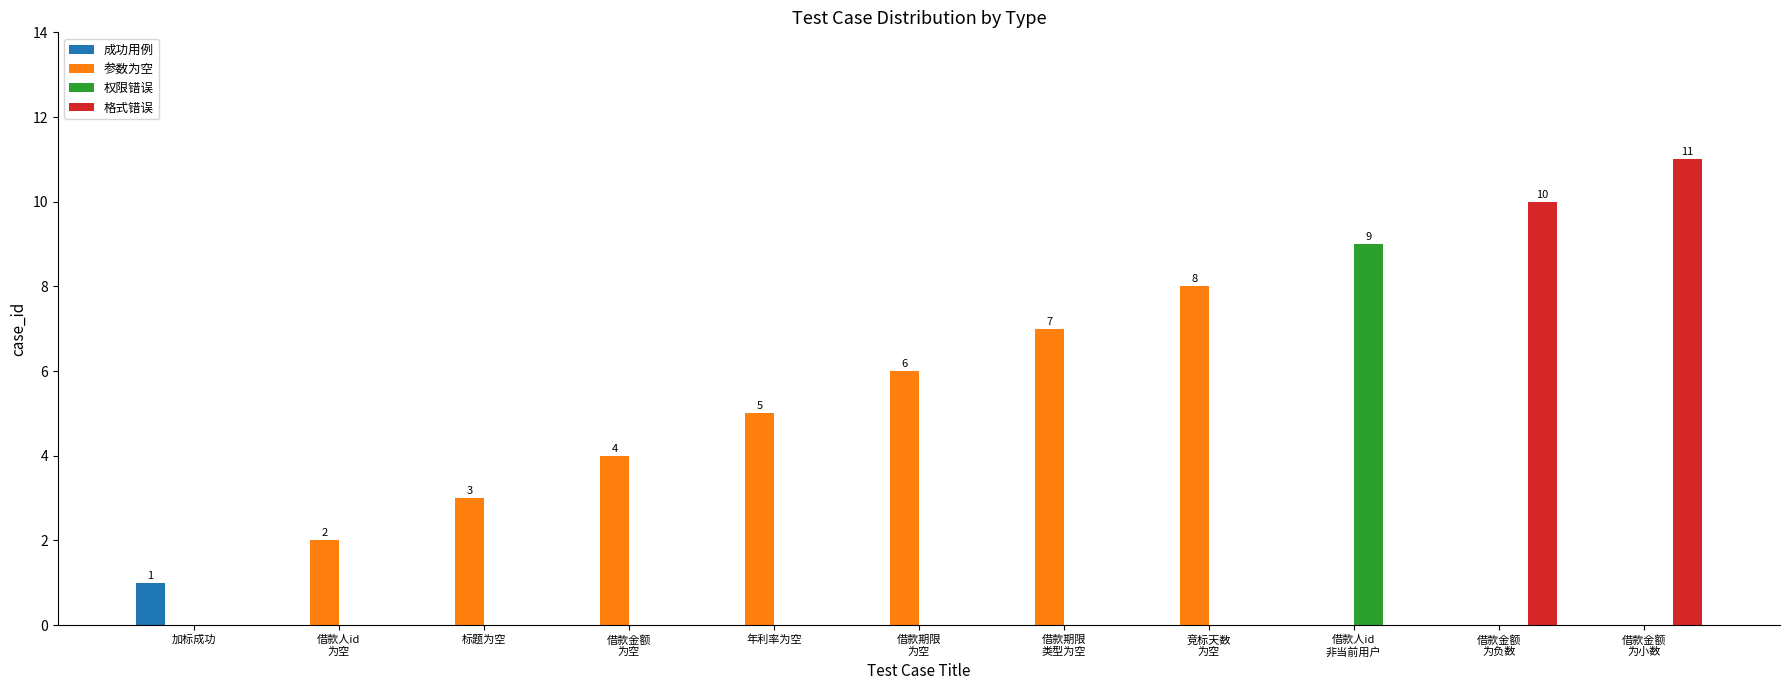

True or false: 成功用例 has a value of 0 at 借款期限
类型为空.

True